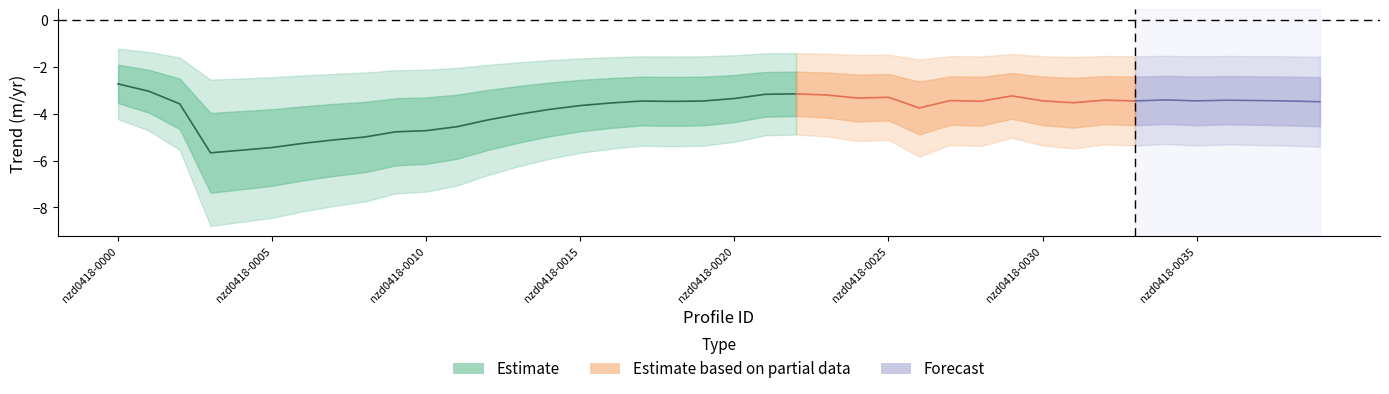

True or false: r2_score and trend intersect in this chart.

False